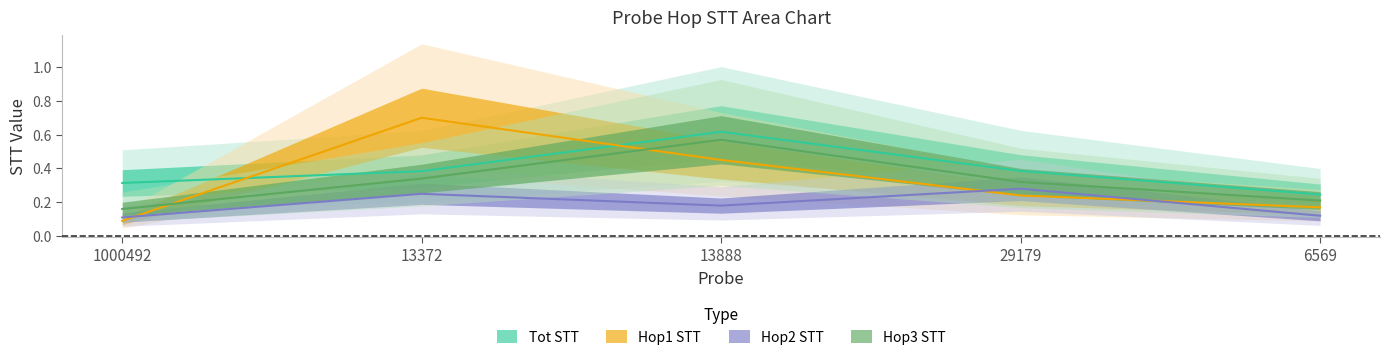

What is the label of the 4th point from the left?

29179